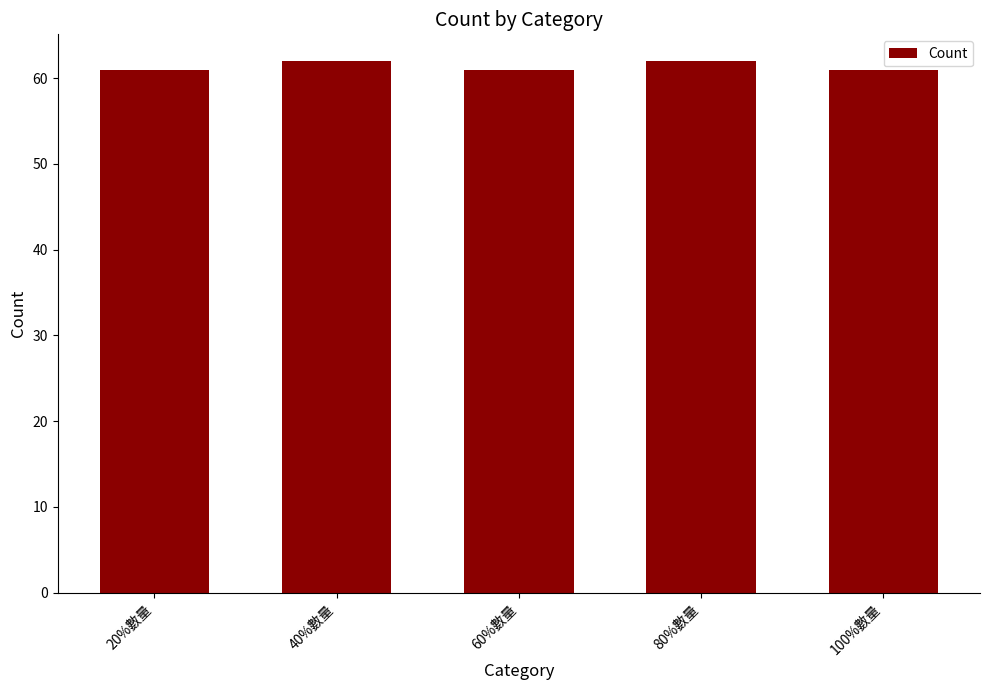

What is the change in value from 60%數量 to 80%數量?

+1